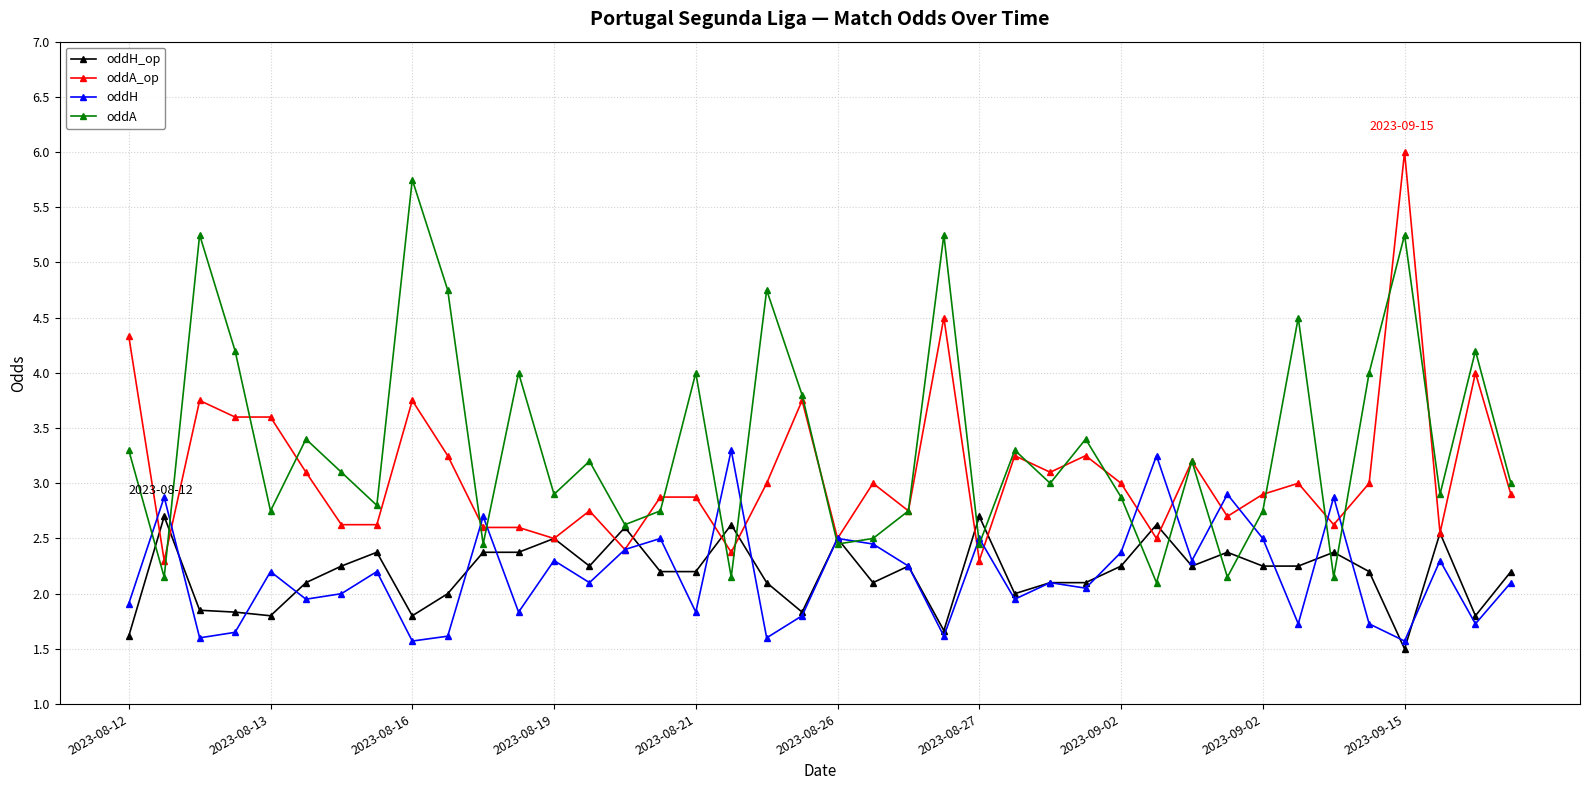

Is this an area chart (filled region under the line)?

No